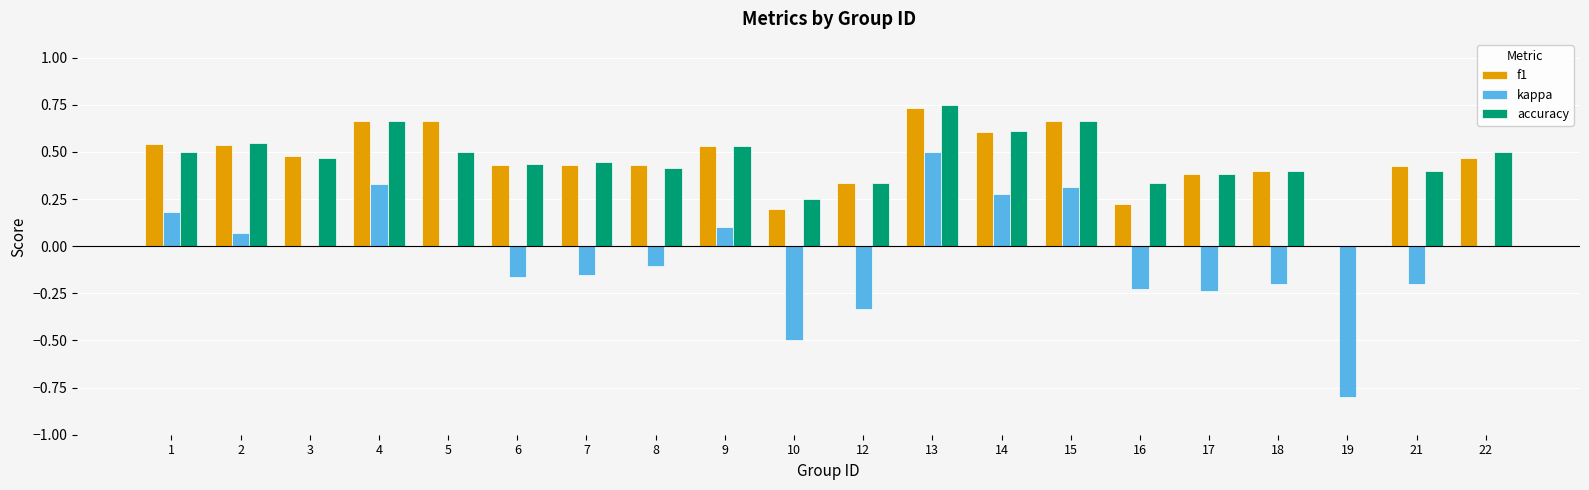

The value of accuracy at 1 is 0.7. True or false?

False